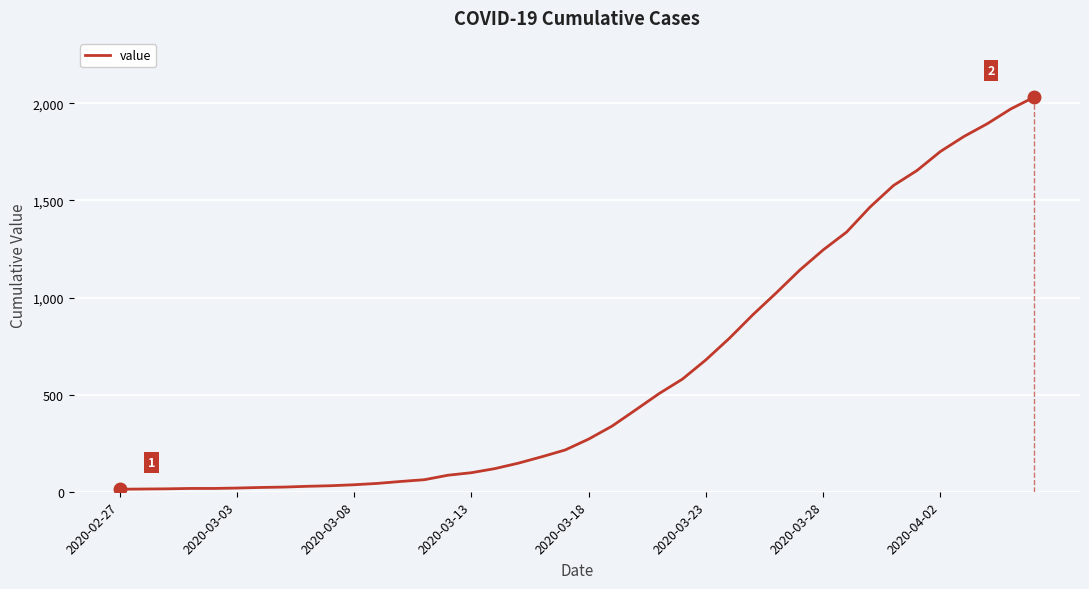

What is the difference between the maximum and minimum values?

2019